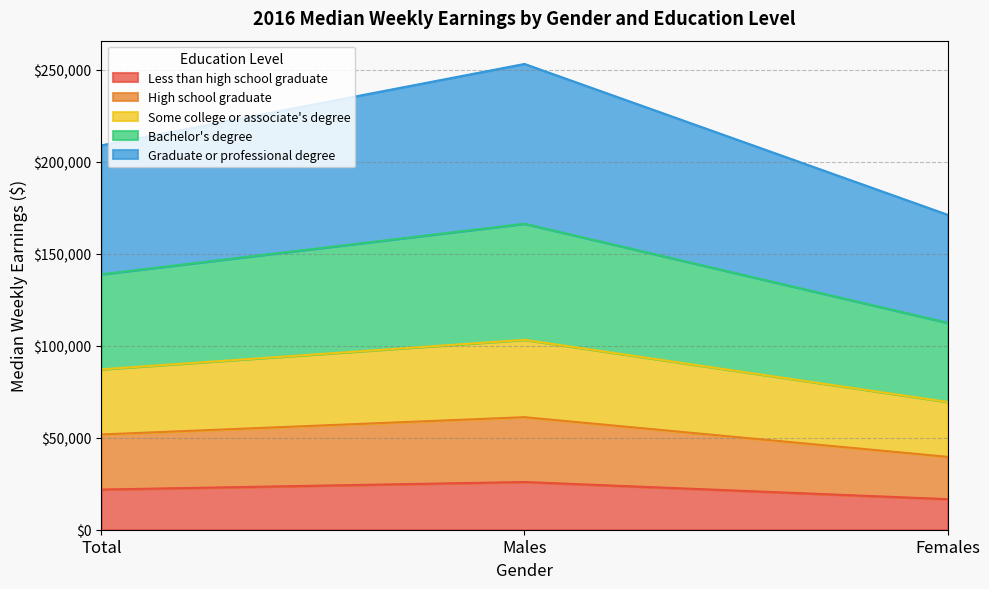

Which category has the lowest value in the Bachelor's degree series?

Females